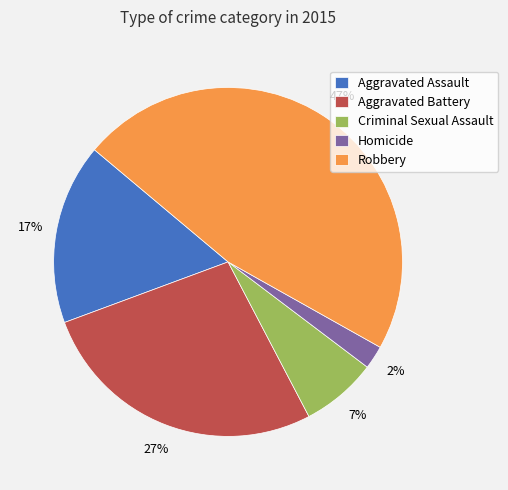

To the nearest percent, what is the combined percentage of Homicide and Criminal Sexual Assault?

9%